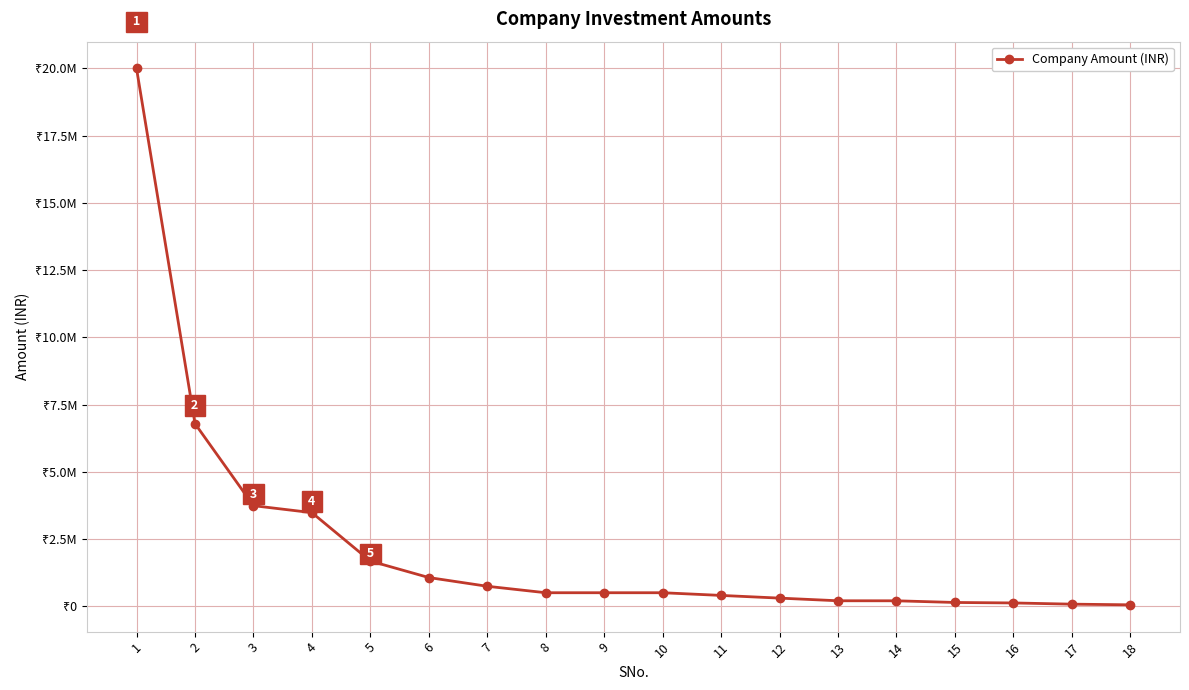

Read the value at 11, to the nearest 50.

400000